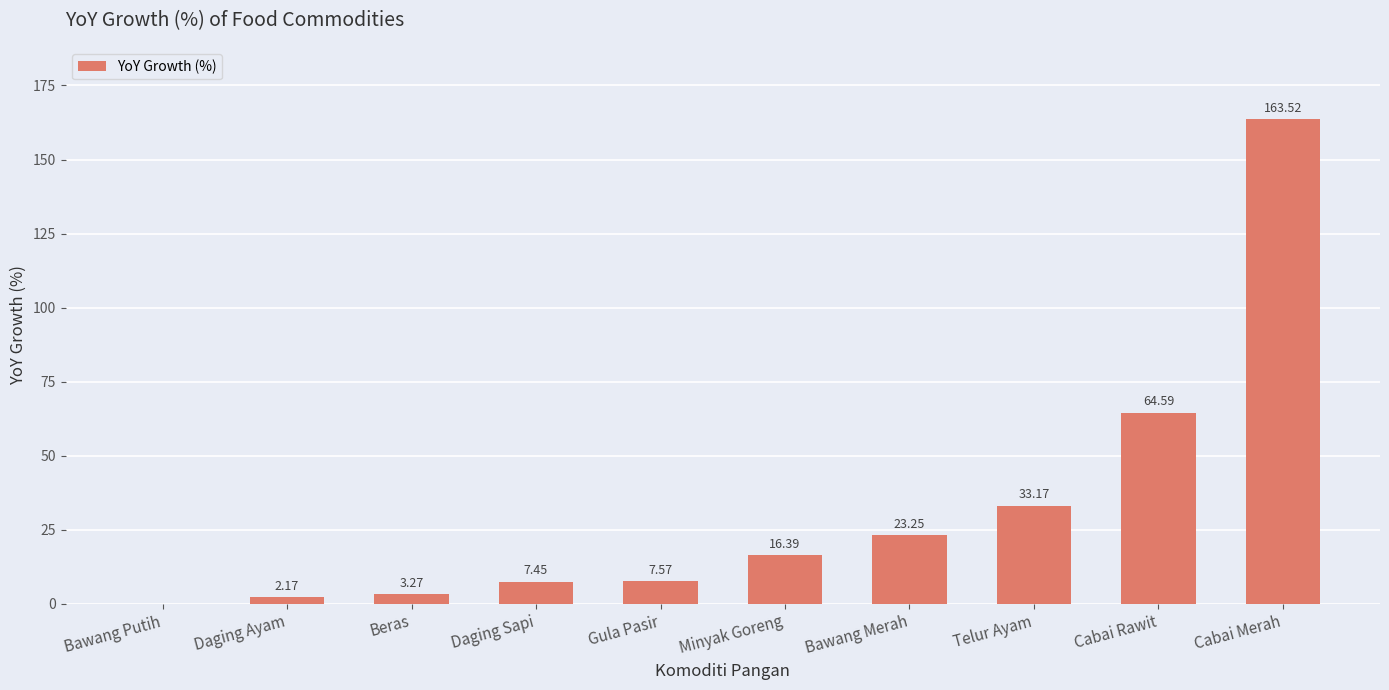

Where does the data first go above 16?

Minyak Goreng